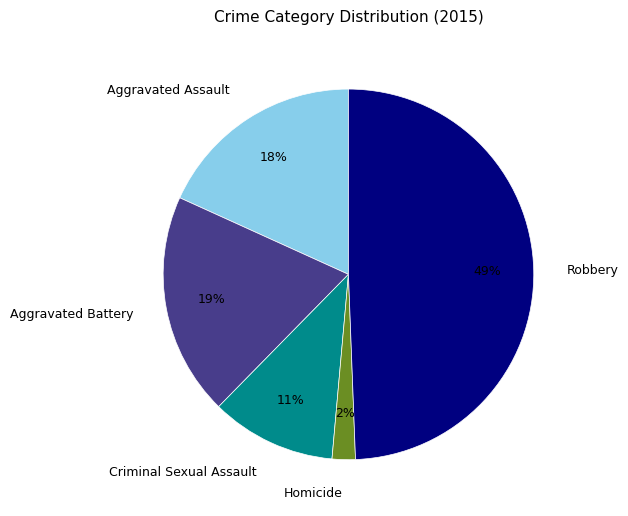

True or false: Homicide accounts for 2% of the total.

True